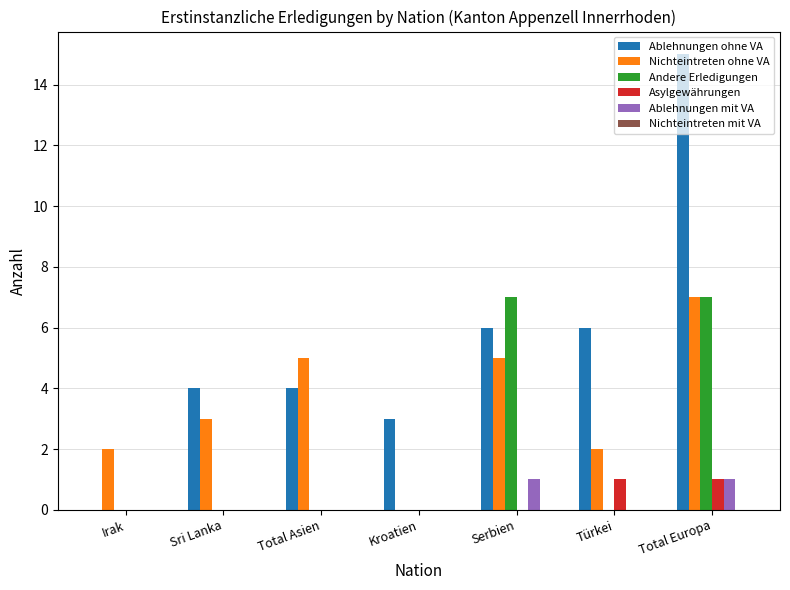

At which category is the sum across all series the highest?

Total Europa